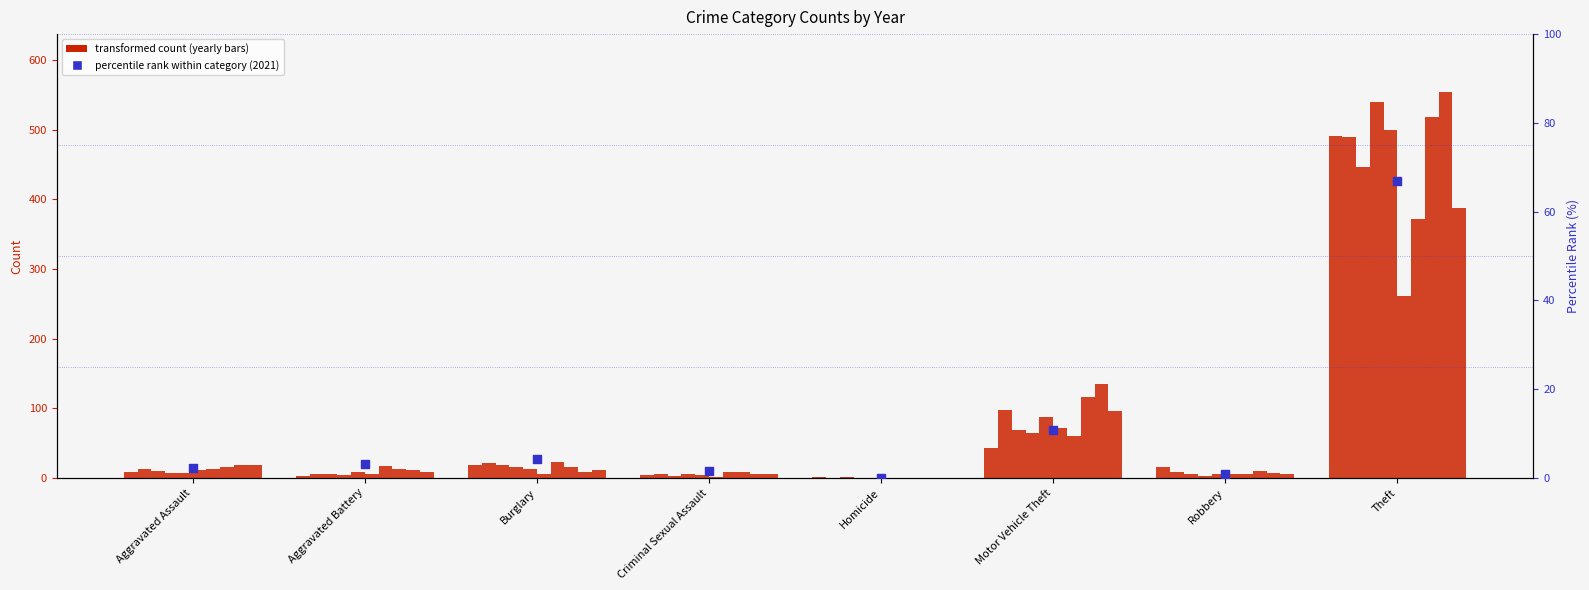

What is the ratio of the value at Burglary to the value at Aggravated Battery?

1.4